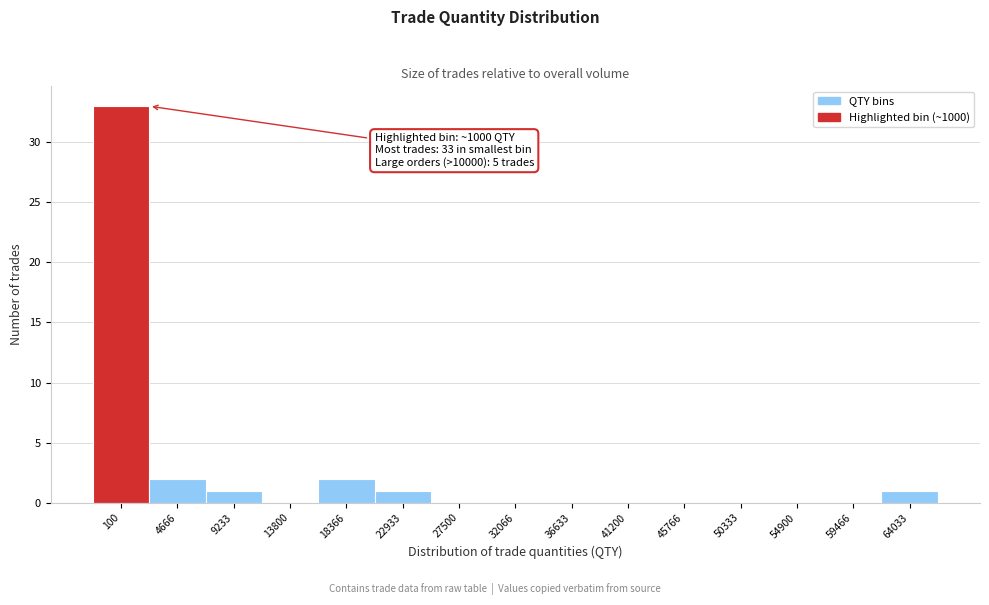

What is the ratio of the value at 22933 to the value at 18366?

0.5